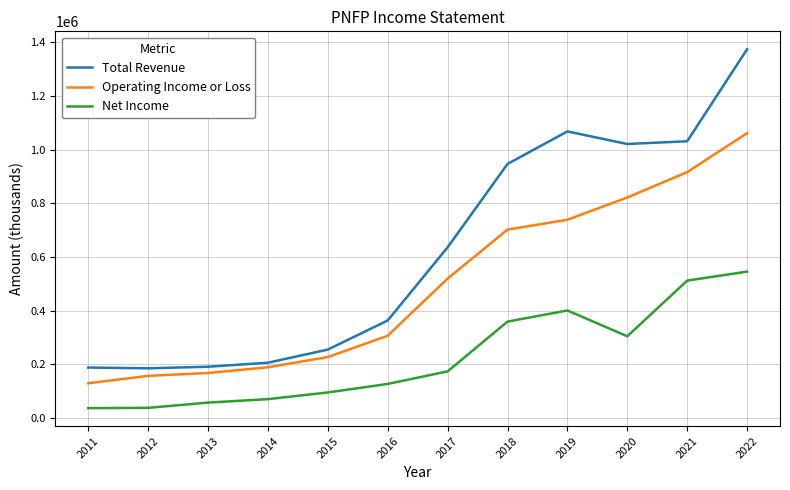

What is the average value of the Total Revenue series?

622233